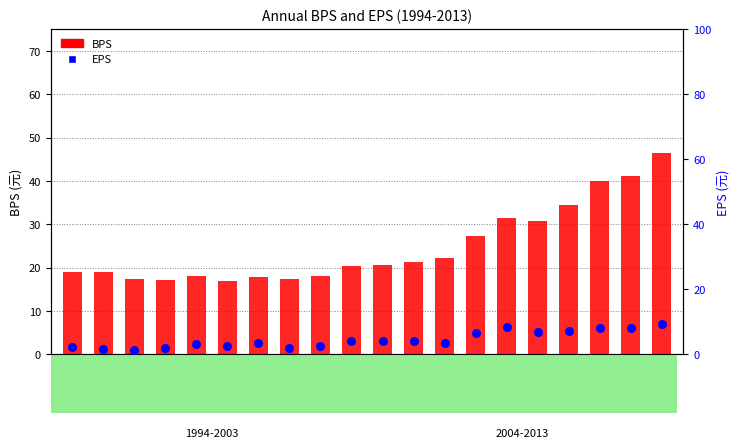

What are all the series names shown in the legend?

BPS, EPS